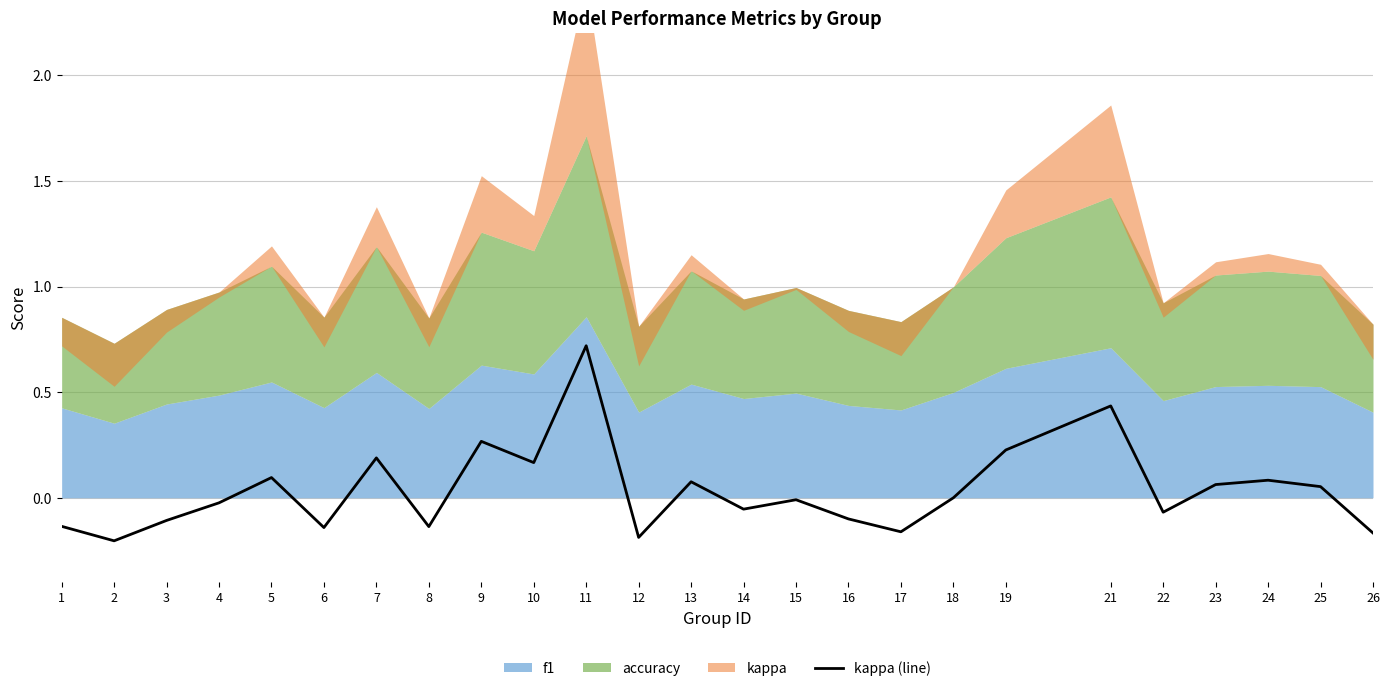

What is the value of the 12th point from the left?

-0.2